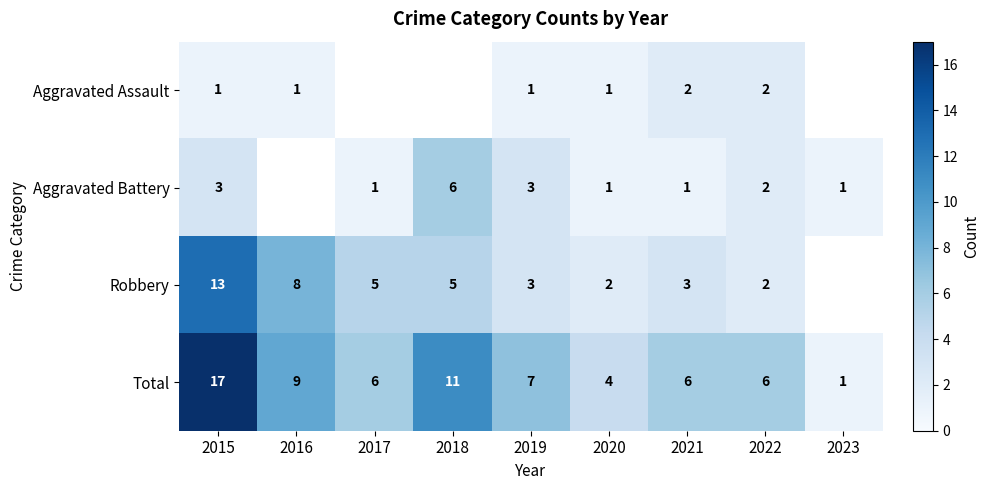

Where does the Total series first go above 6?

2015